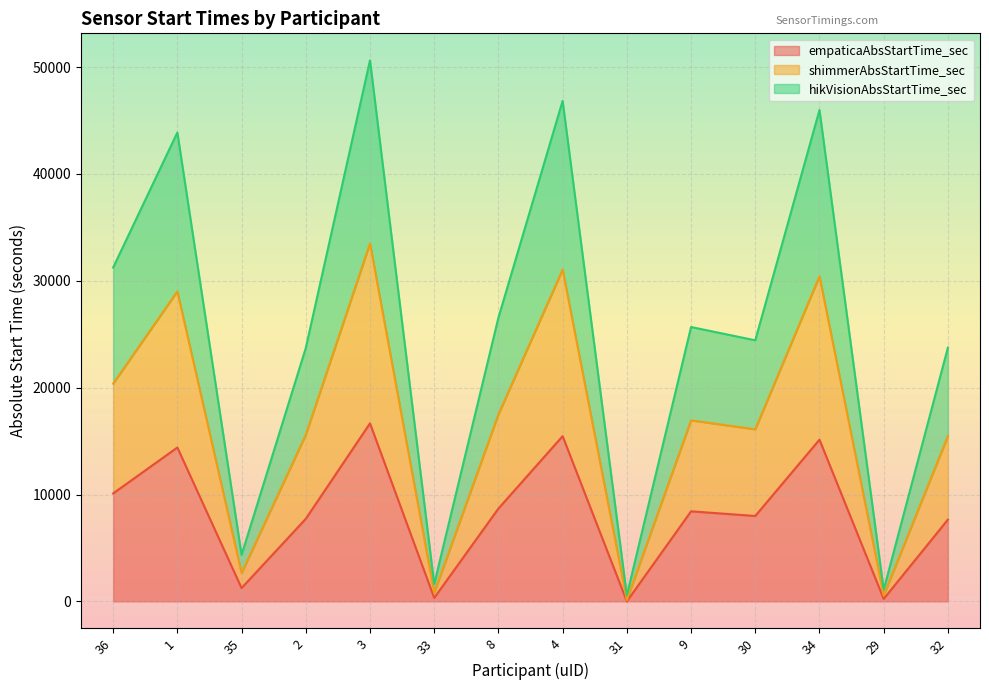

True or false: hikVisionAbsStartTime_sec and shimmerAbsStartTime_sec cross at least once.

False